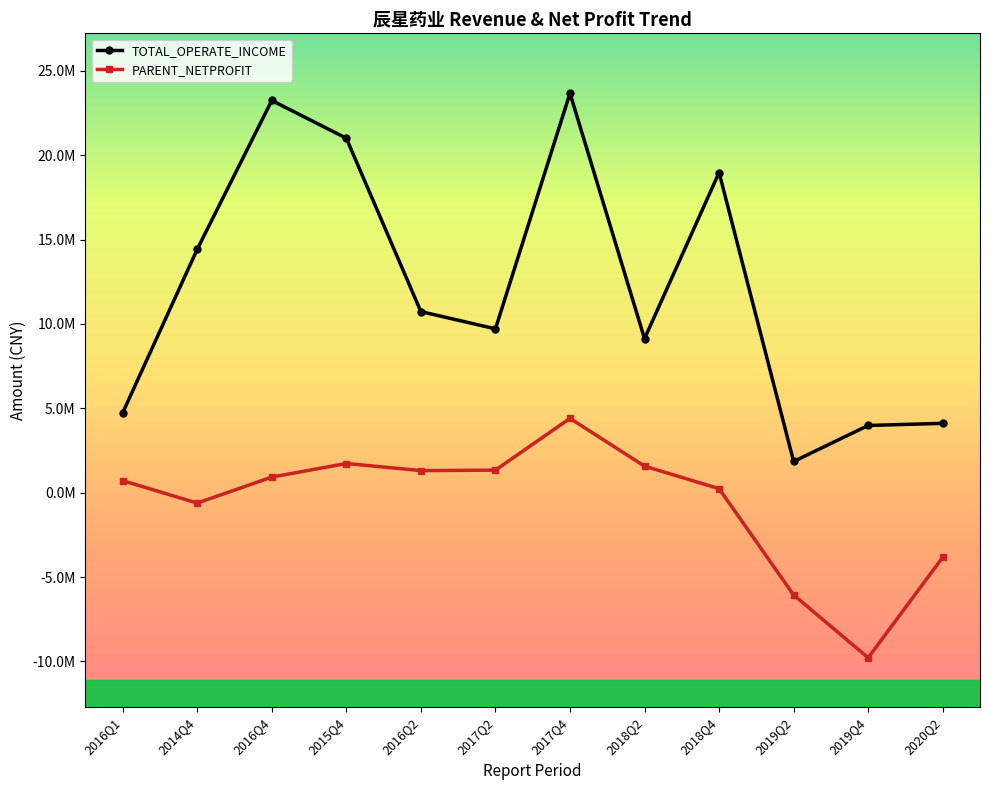

Which series has the largest range (max minus min)?

TOTAL_OPERATE_INCOME